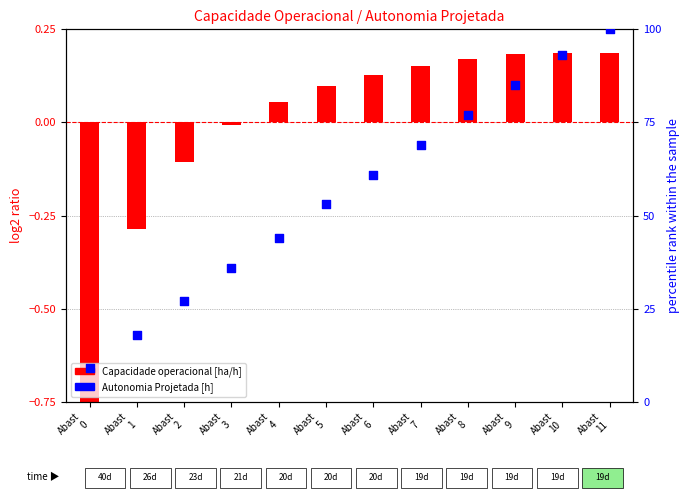

At how many categories does at least one series exceed 75?

4